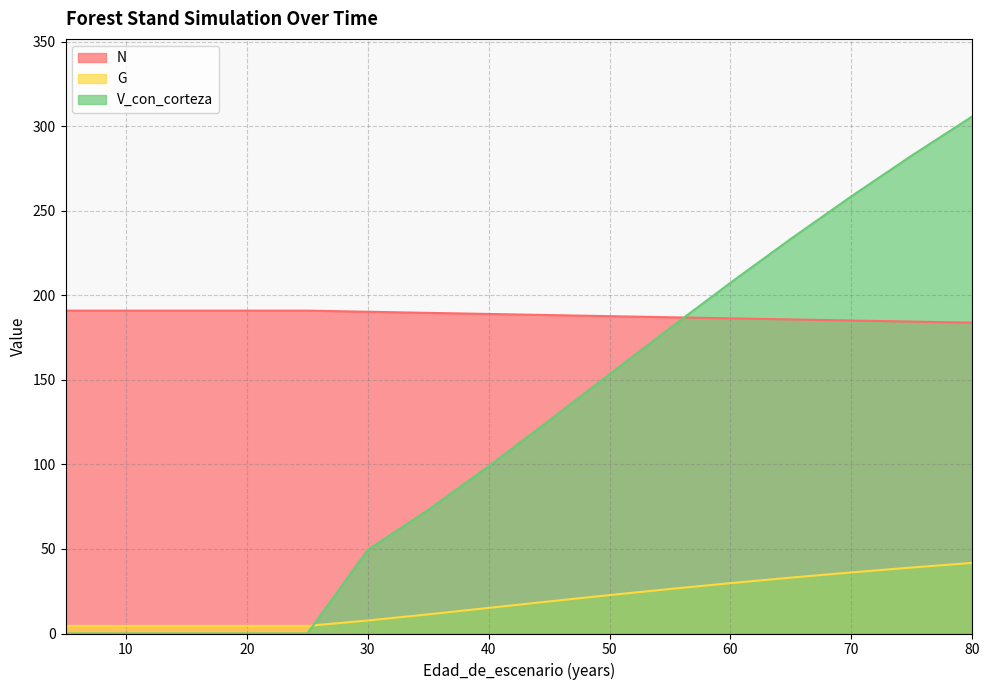

Is it true that V_con_corteza equals 99.0 at 40?

True